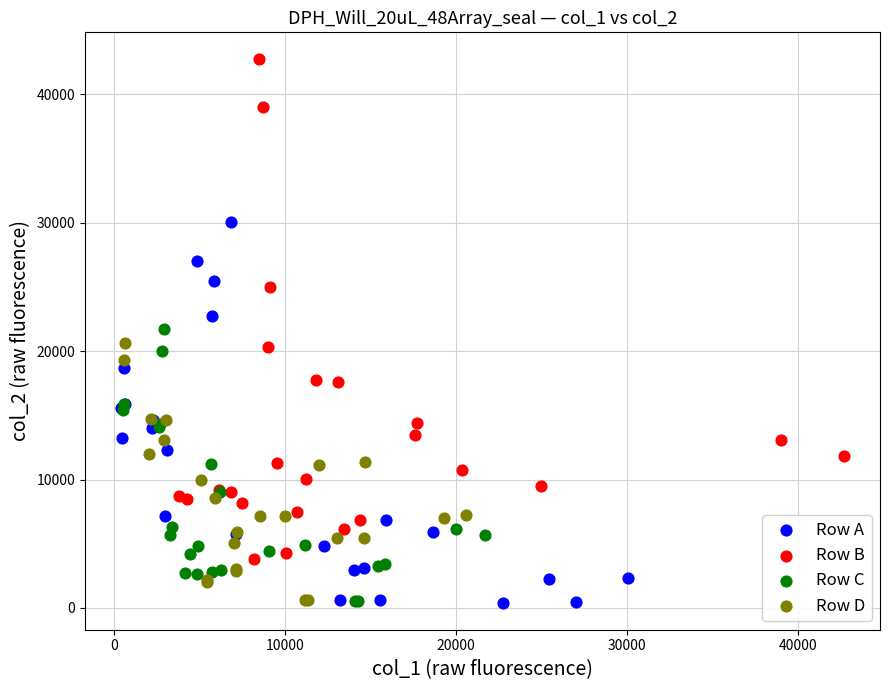

Which series has the widest spread of Y values?

Row B